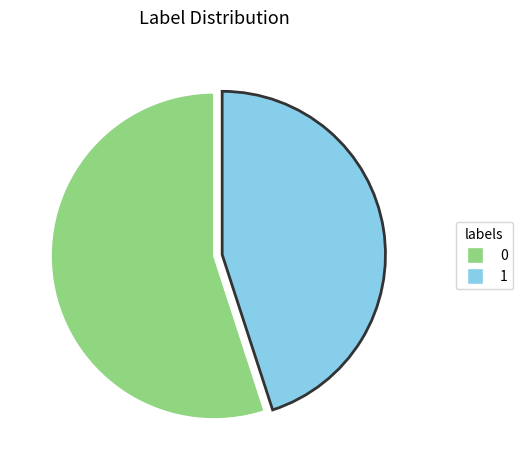

Does any single category account for the majority?

Yes